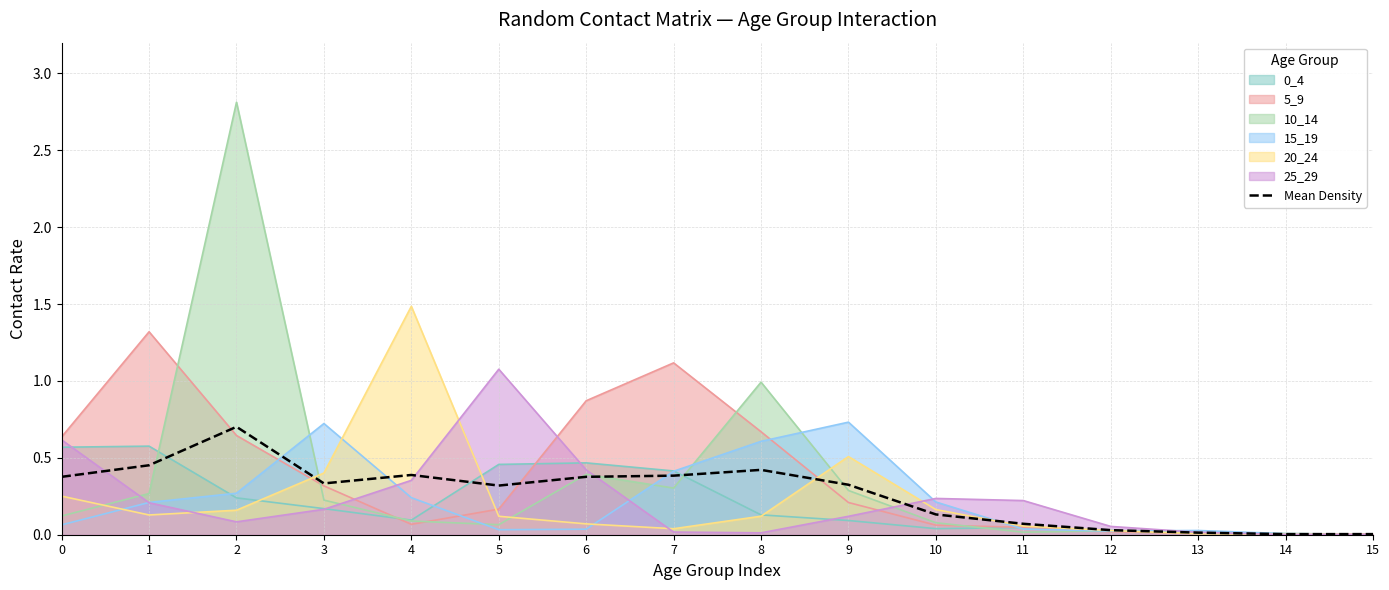

True or false: there are more than 2 points higher than both neighbors.

True